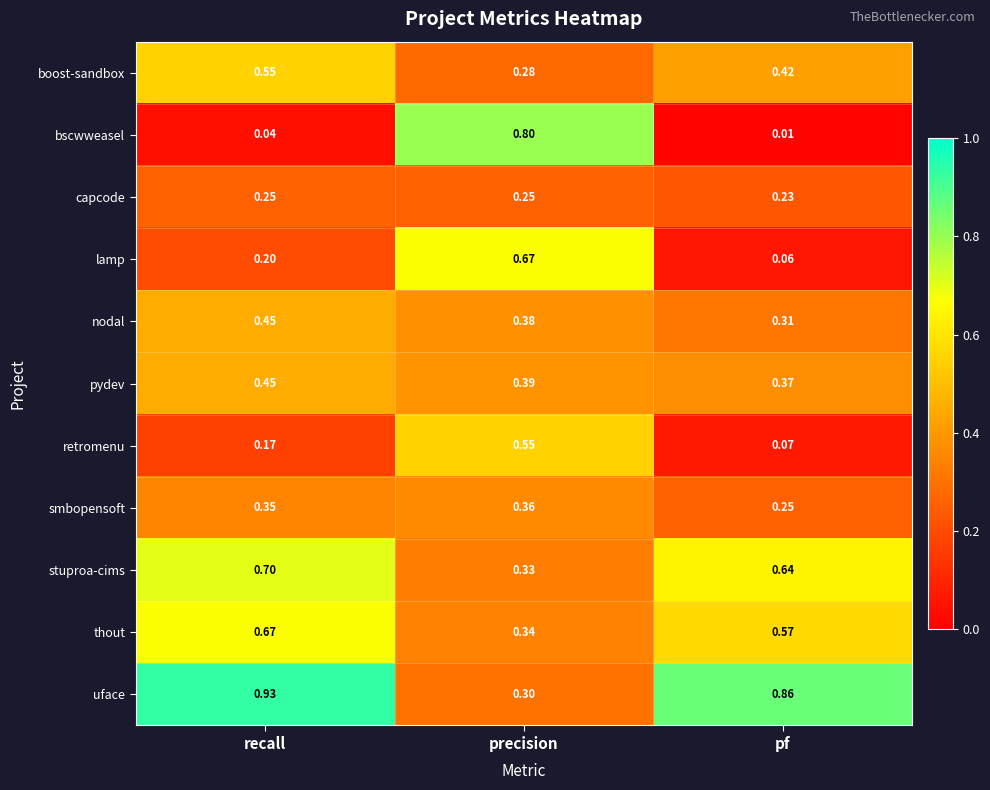

Count the number of categories in the chart.

3